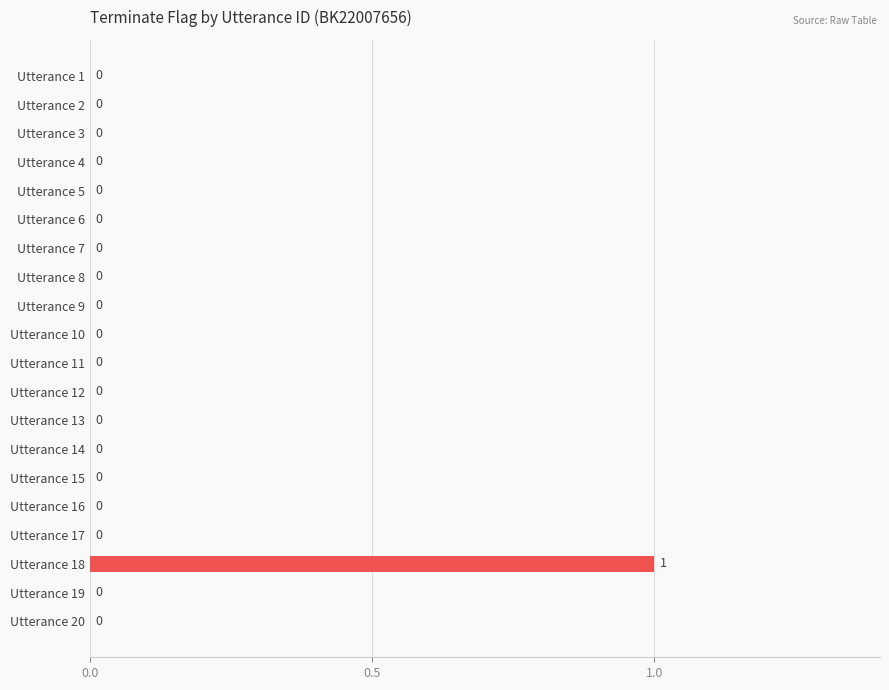

True or false: the data shows 0 at Utterance 11.

True